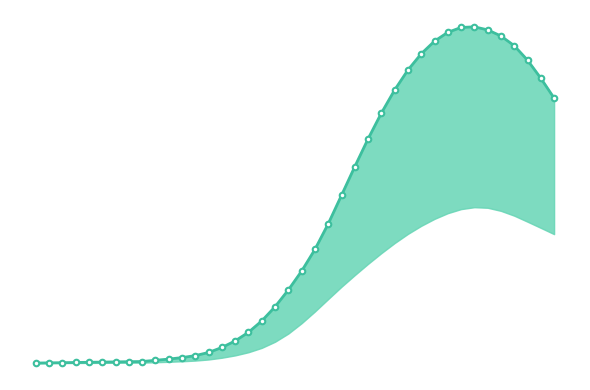

How many interior local peaks (higher than both neighbors) does the data have?

1